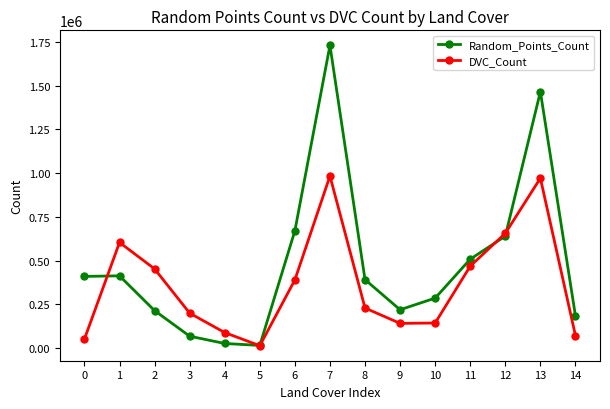

Which series has the widest spread of values?

Random_Points_Count